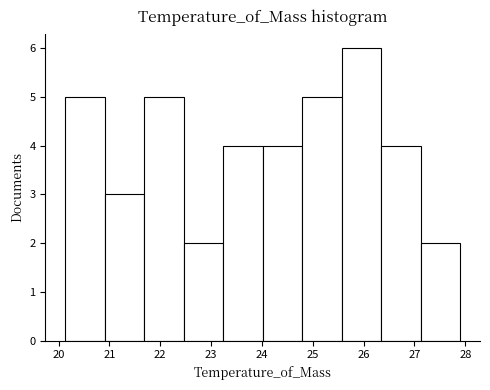

What is the height of the bar covering 20.1 to 20.9 on the x-axis? Neither the bar edges nor the heights are printed on the chart, so give them approximately, as read against the axes.

5